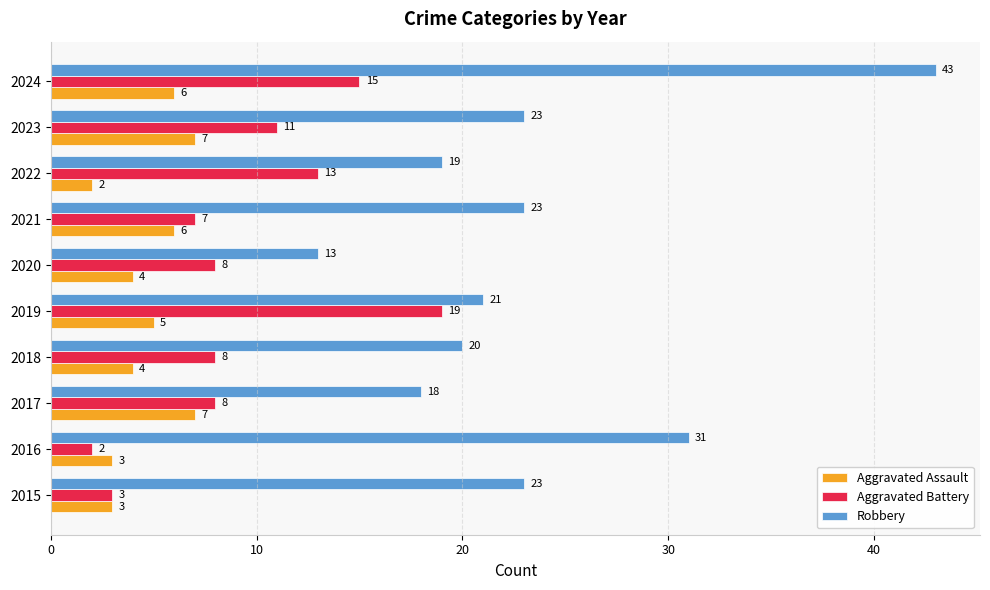

Rank the series by their maximum value, from highest to lowest.

Robbery, Aggravated Battery, Aggravated Assault